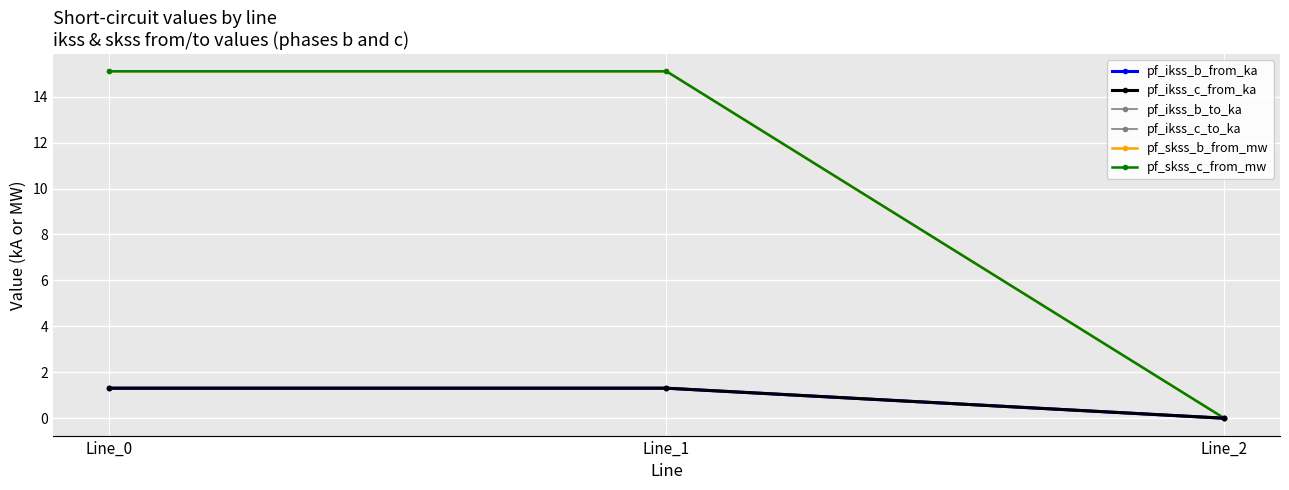

Is this an area chart (filled region under the line)?

No